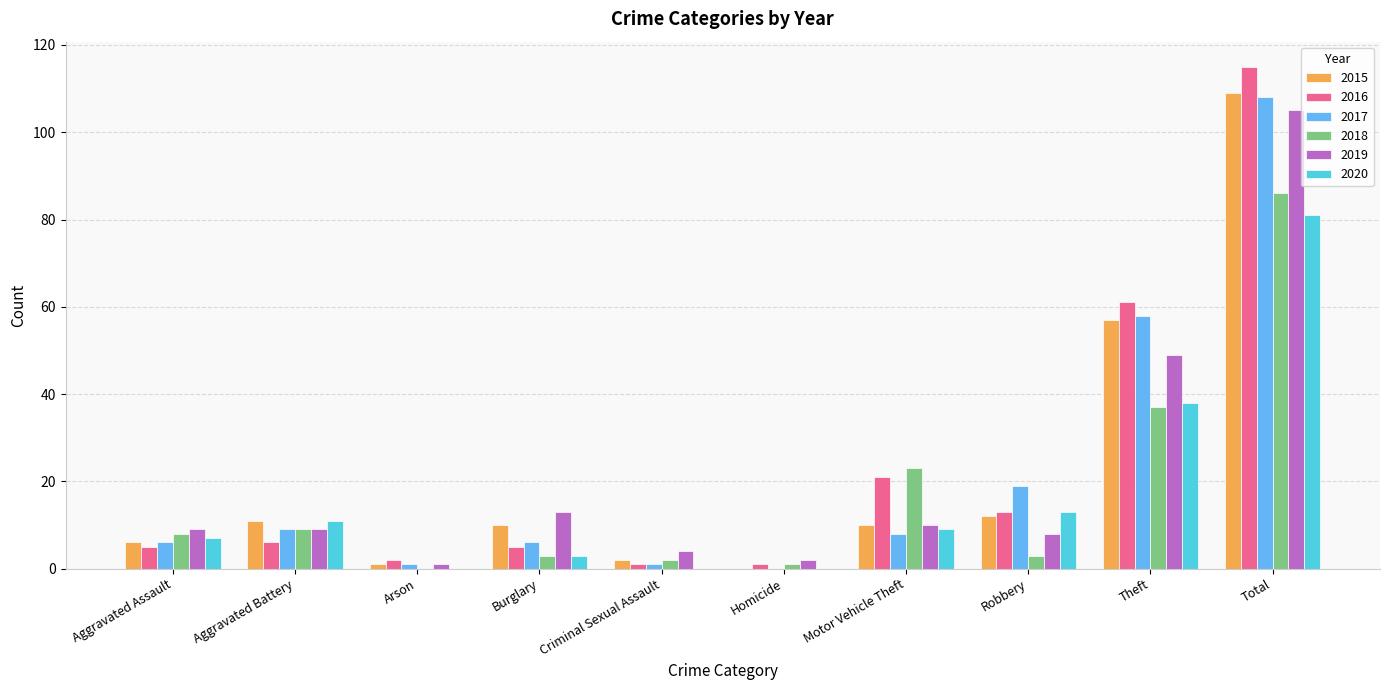

The 2016 series shows 5 at Robbery. True or false?

False